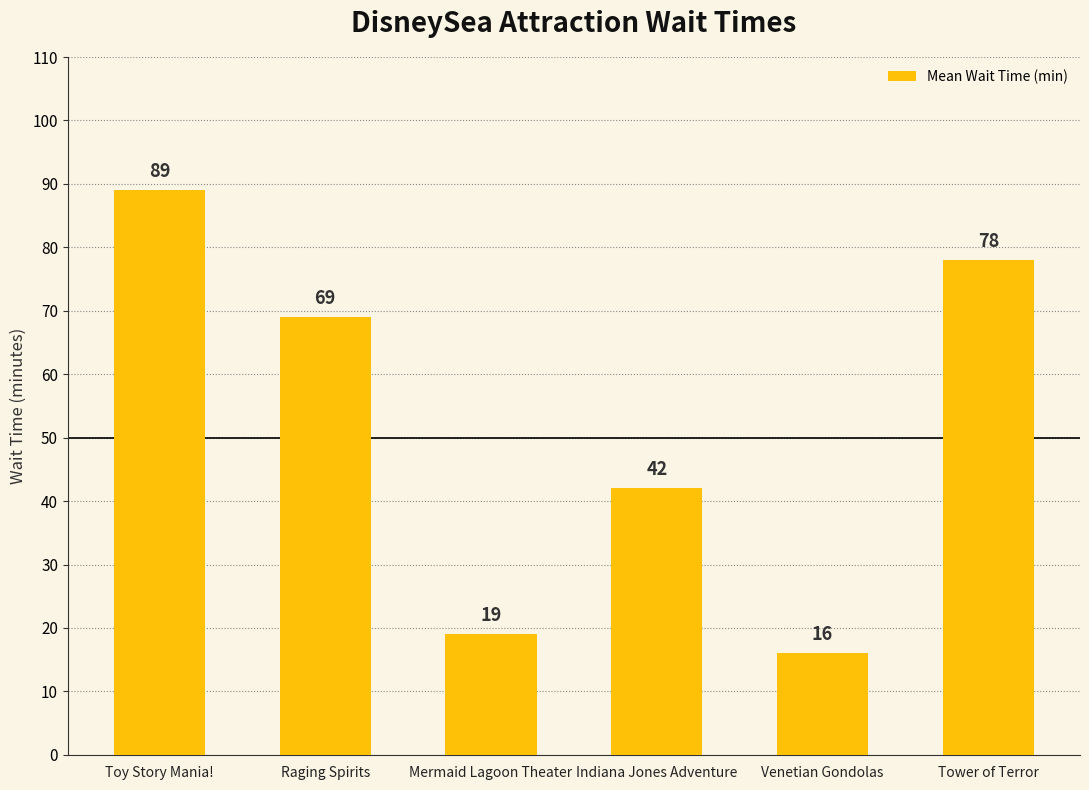

Are the bars horizontal?

No